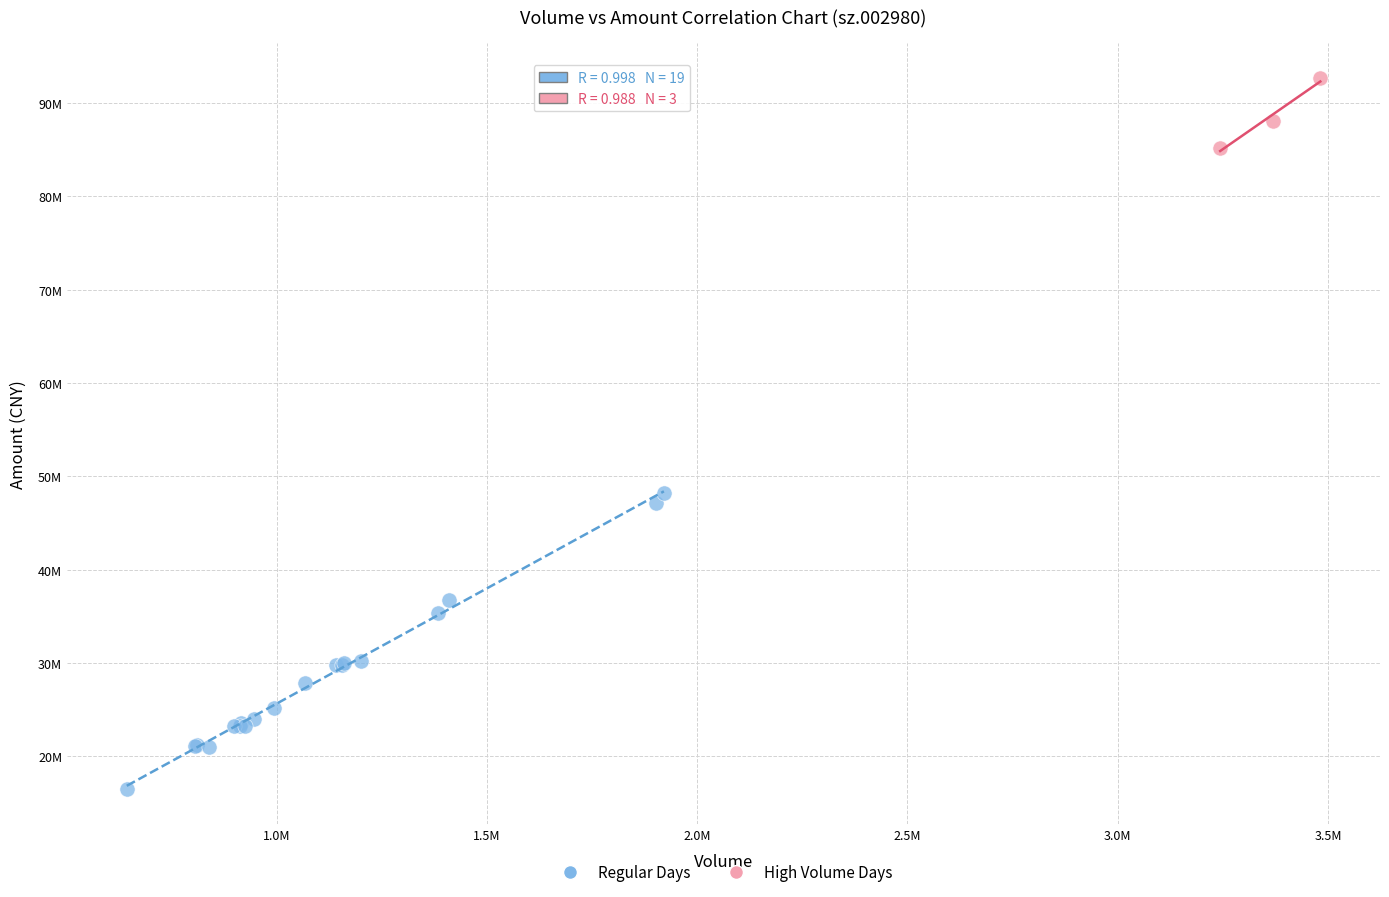

What are all the series names shown in the legend?

Regular Days, High Volume Days